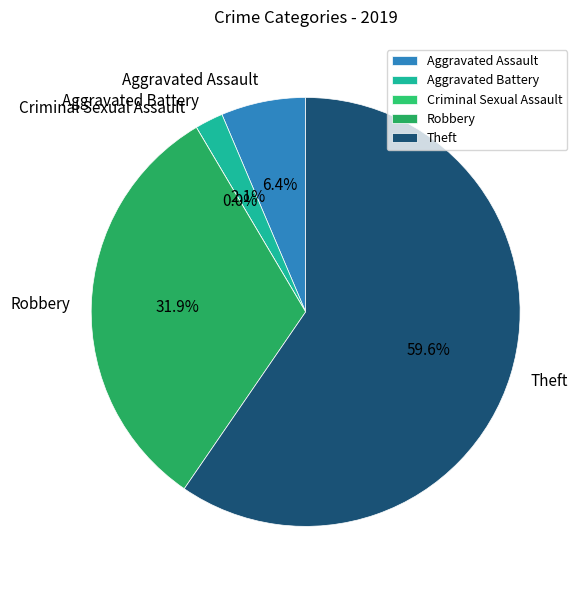

True or false: Criminal Sexual Assault accounts for 0% of the total.

True